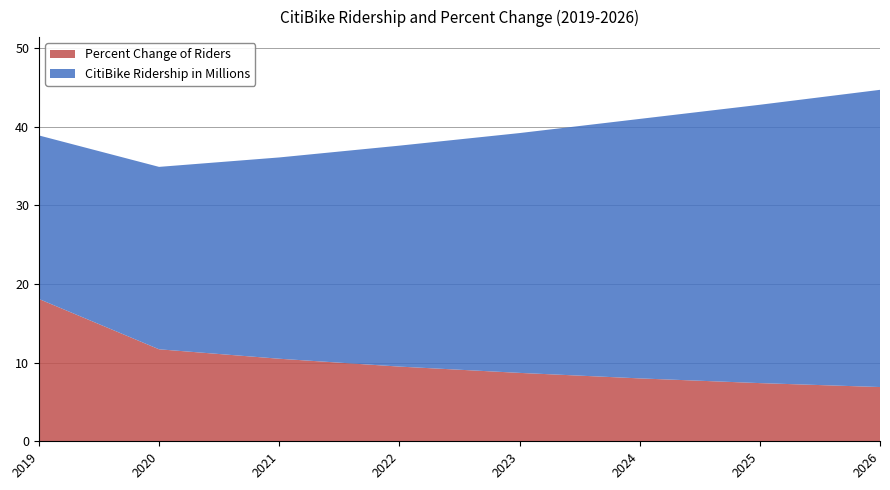

Reading right to left, transcribe all the data shown in this chart.

CitiBike Ridership in Millions: 2026=37.8	2025=35.4	2024=33.0	2023=30.5	2022=28.1	2021=25.6	2020=23.2	2019=20.8
Percent Change of Riders: 2026=6.9	2025=7.4	2024=8.0	2023=8.7	2022=9.5	2021=10.5	2020=11.7	2019=18.1